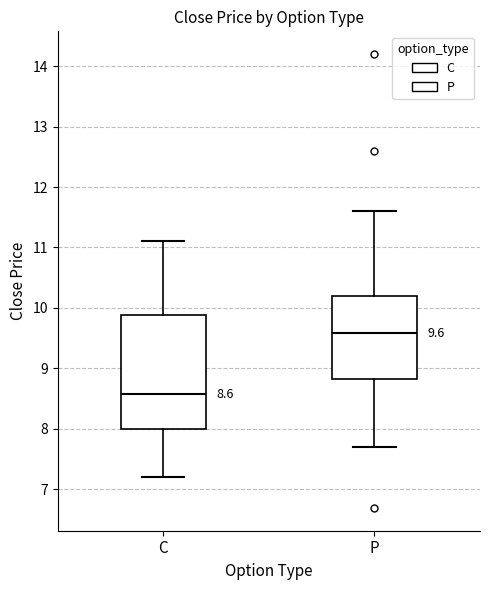

Which box has the highest median line?

P